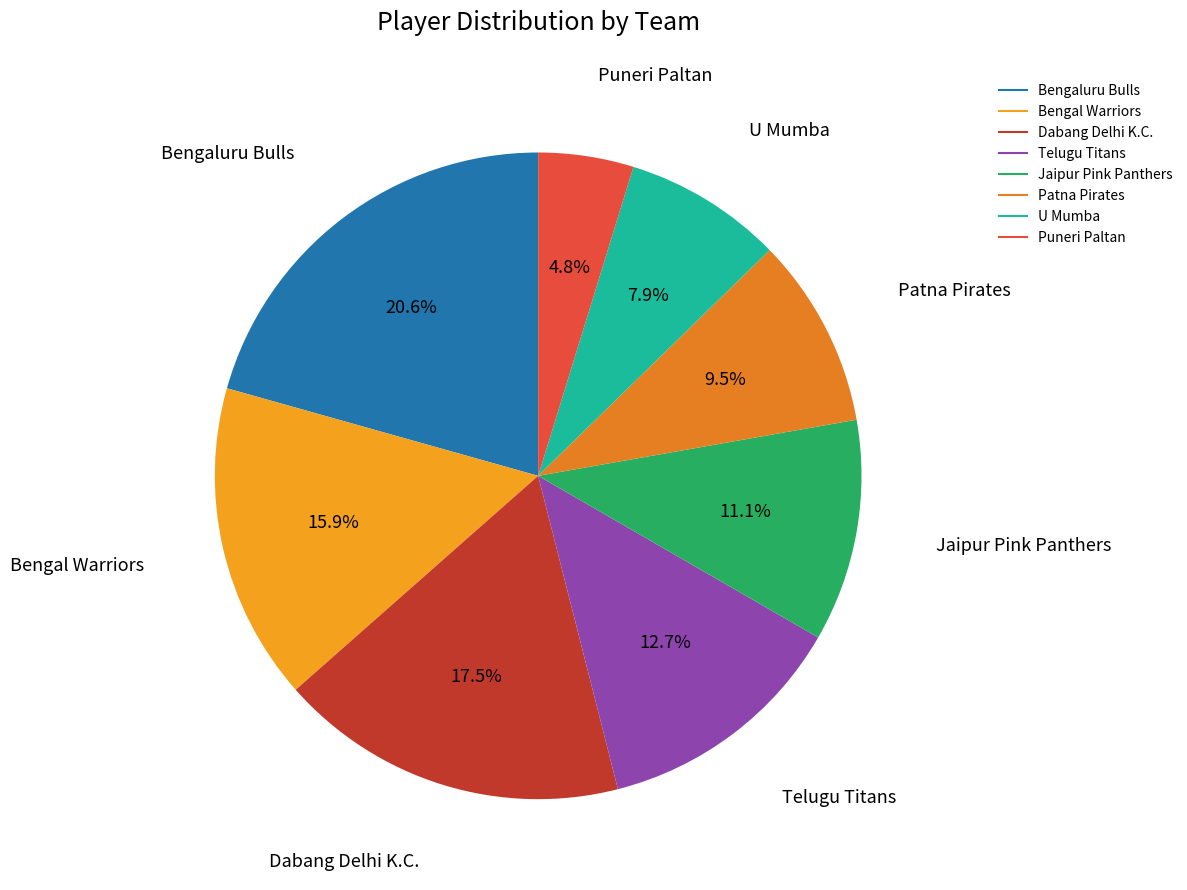

What is the ratio of the value at Patna Pirates to the value at U Mumba?

1.2